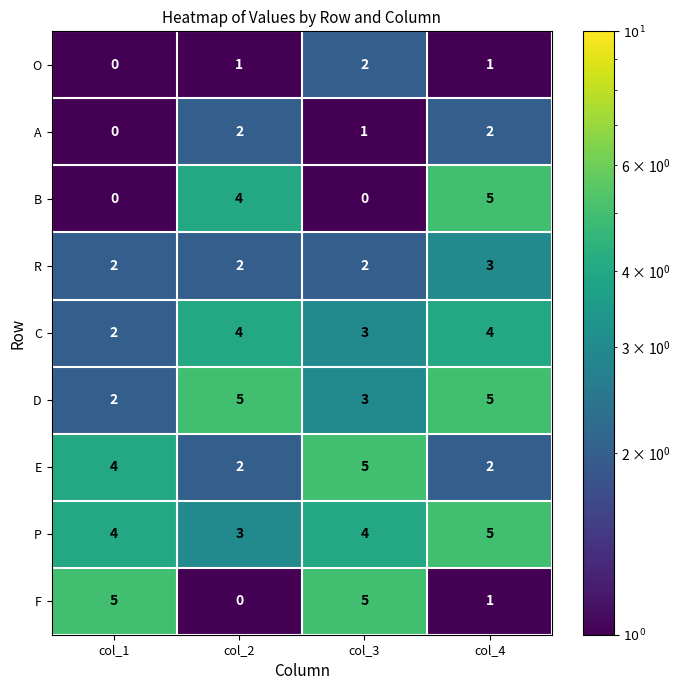

How many E values are between 2 and 5?

4